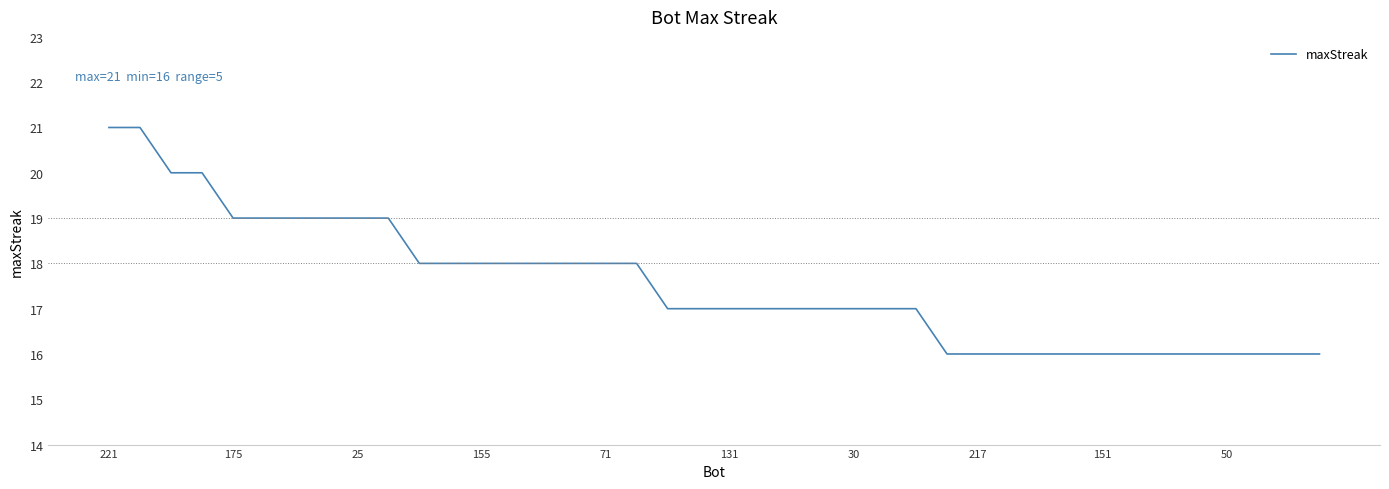

What is the smallest value displayed?

16